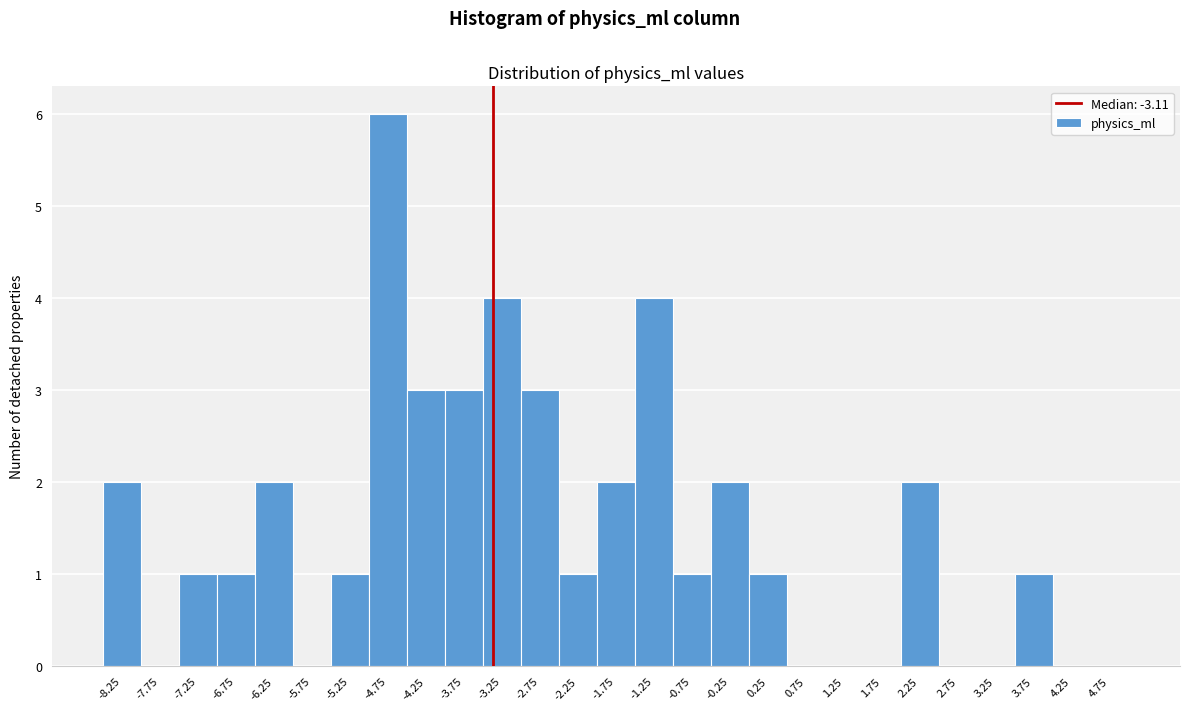

Reading right to left, extract all data points from this chart.

4.75=0	4.25=0	3.75=1	3.25=0	2.75=0	2.25=2	1.75=0	1.25=0	0.75=0	0.25=1	-0.25=2	-0.75=1	-1.25=4	-1.75=2	-2.25=1	-2.75=3	-3.25=4	-3.75=3	-4.25=3	-4.75=6	-5.25=1	-5.75=0	-6.25=2	-6.75=1	-7.25=1	-7.75=0	-8.25=2